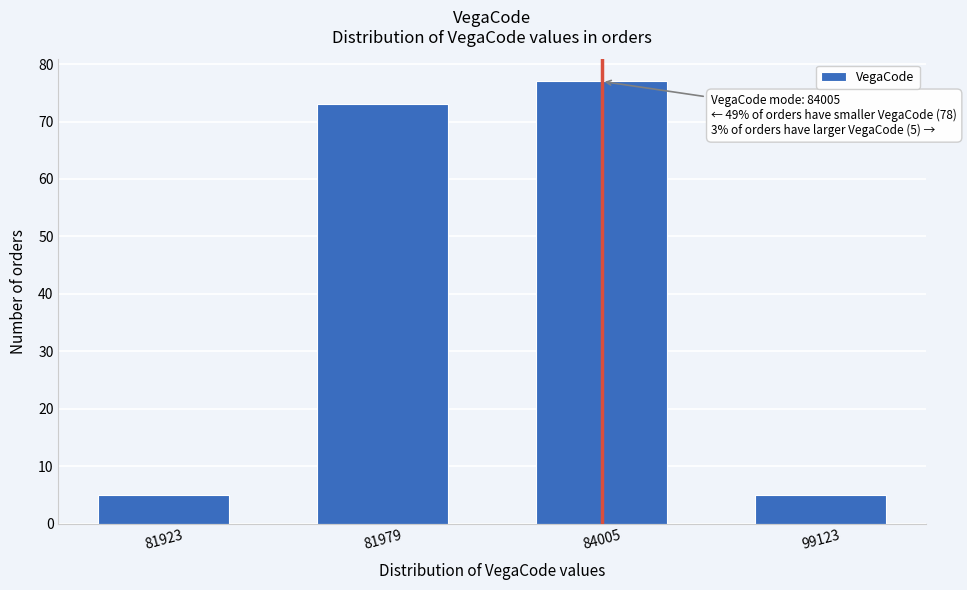

Reading right to left, extract all data points from this chart.

99123=5	84005=77	81979=73	81923=5